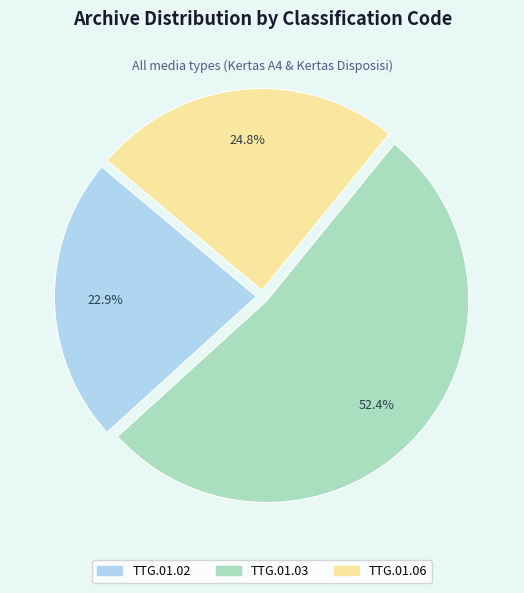

How many segments does this pie chart have?

3